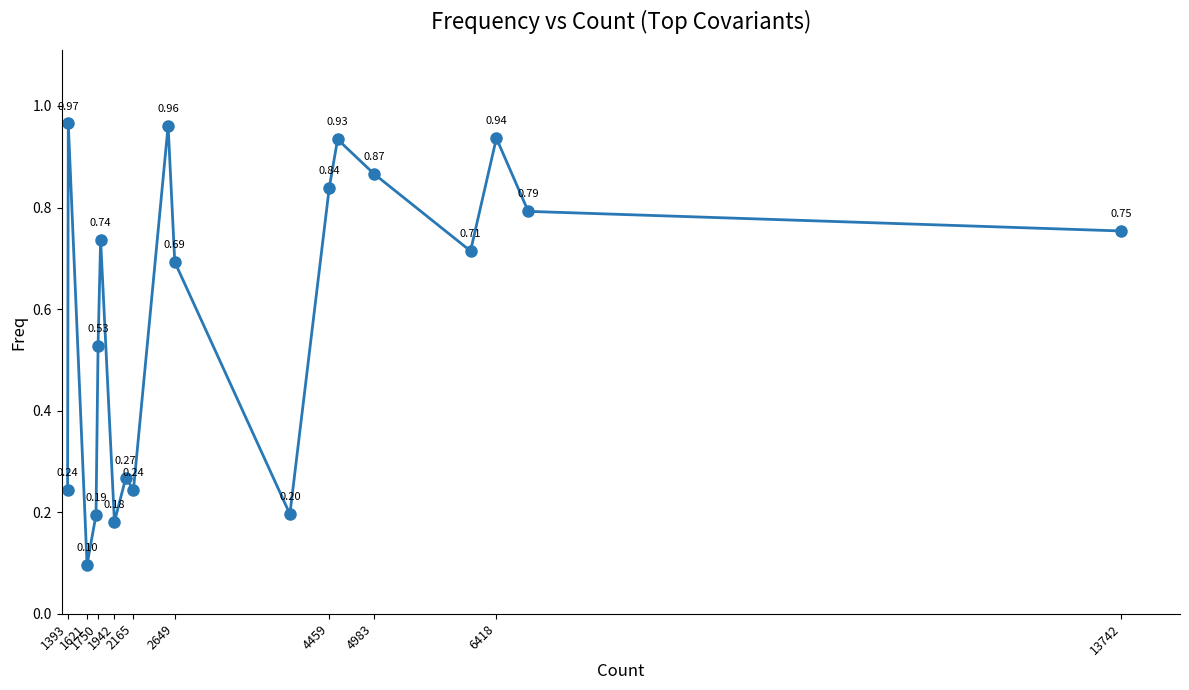

What is the maximum value shown in the chart?

1.0